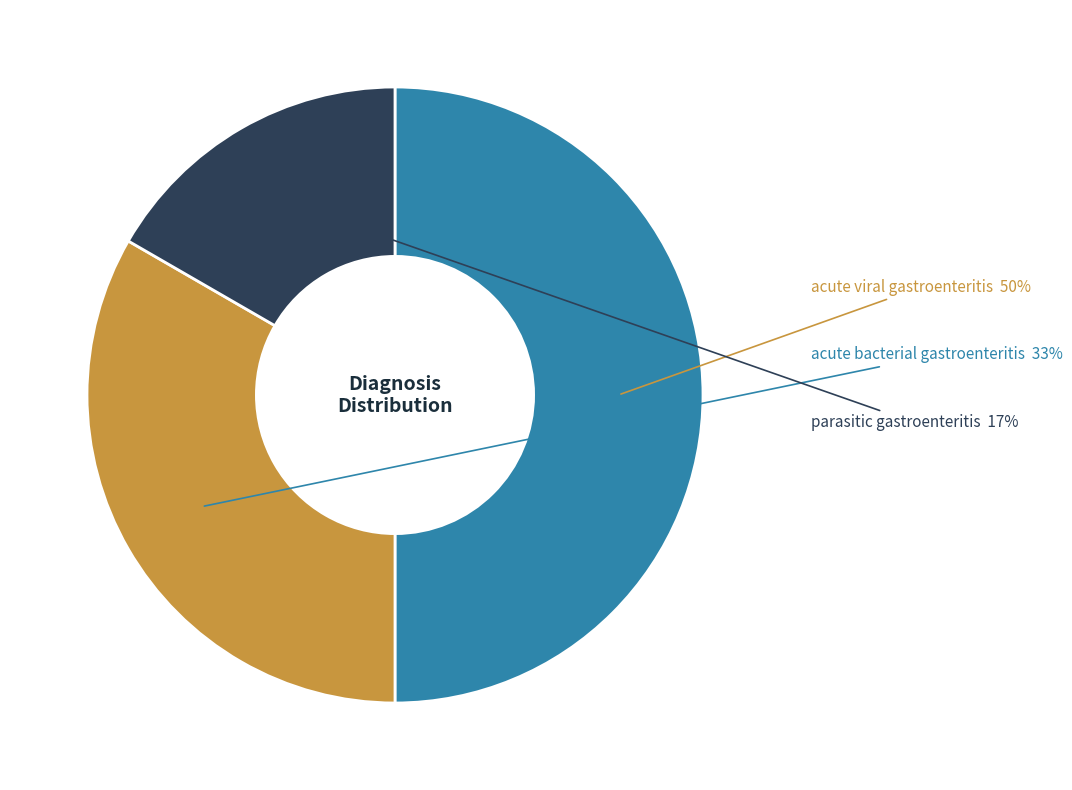

To the nearest percent, what is the difference between the largest and smallest slice percentages?

33%